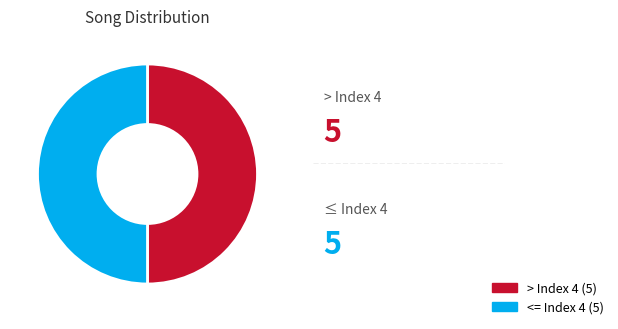

How many slices are in this pie chart?

2